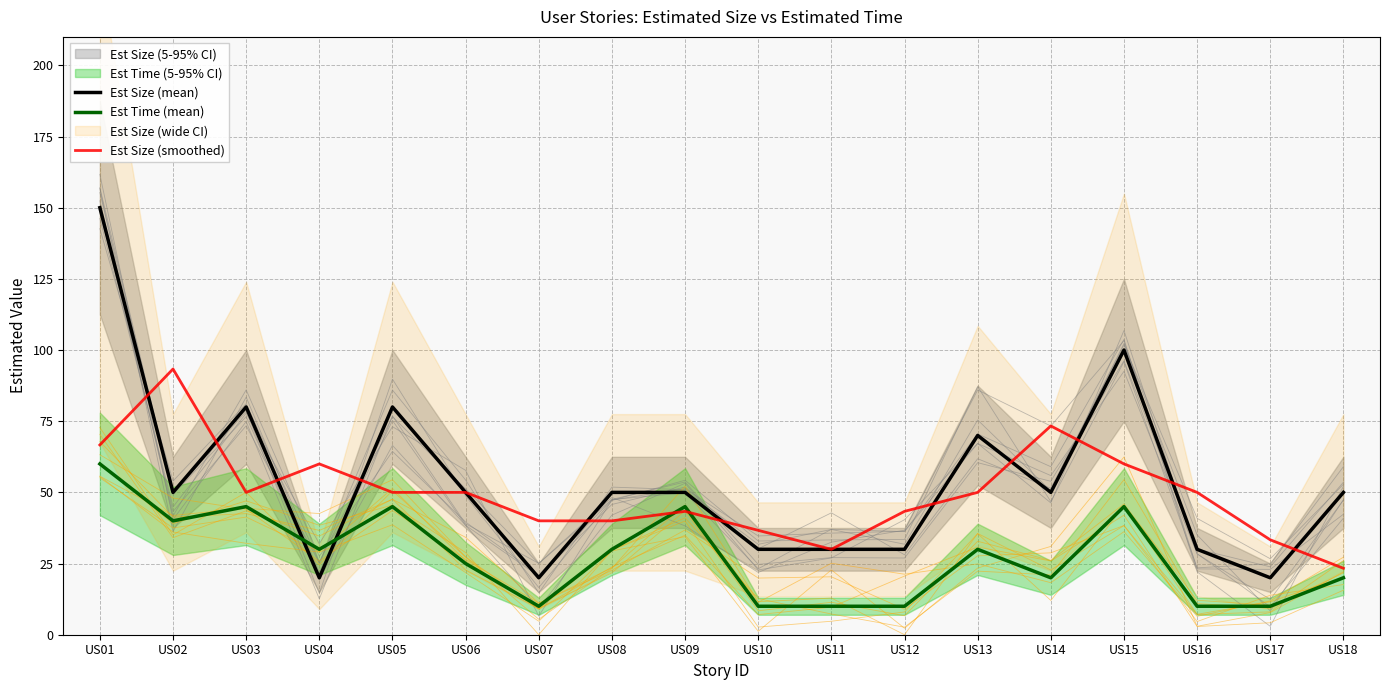

What is the maximum value shown in the chart?

150.0